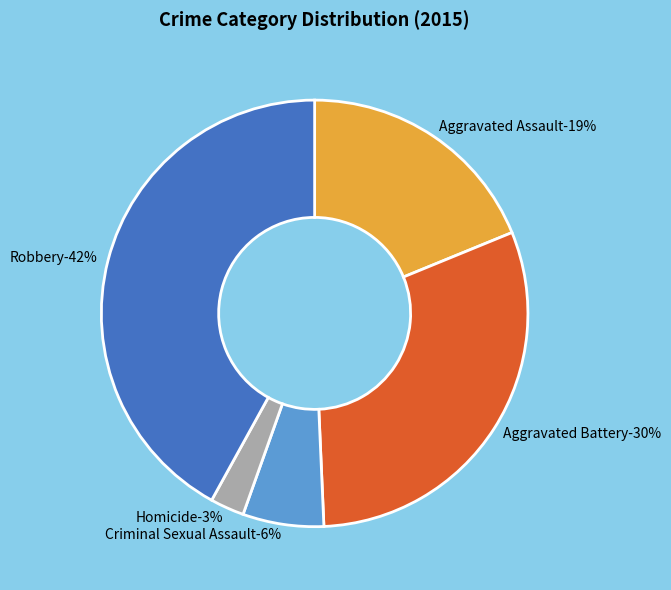

What portion of the pie excludes Homicide?

97.4%